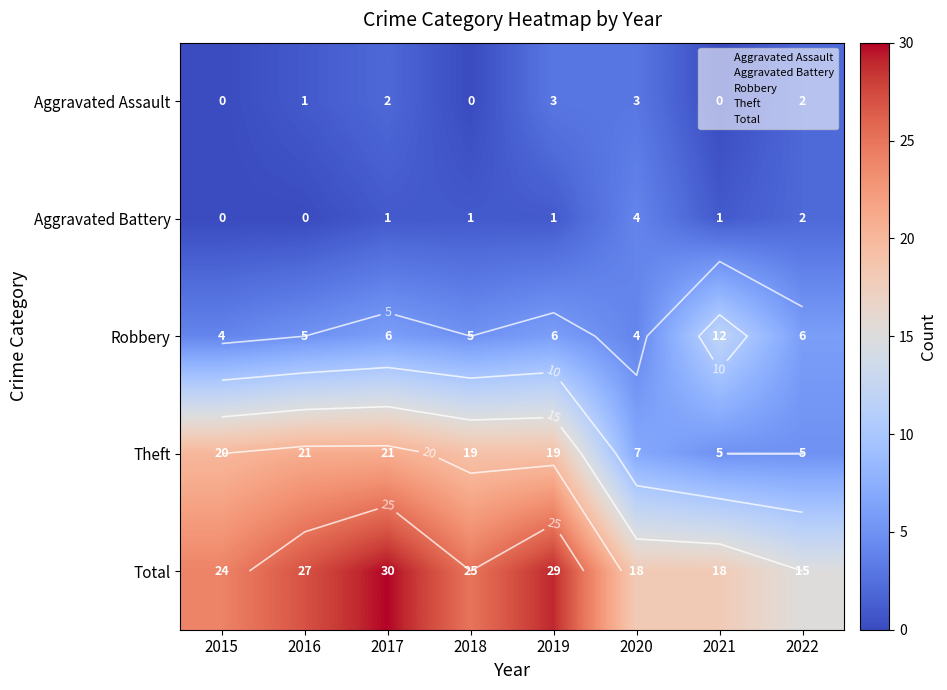

Which has a higher value, 2021 or 2017?

2017